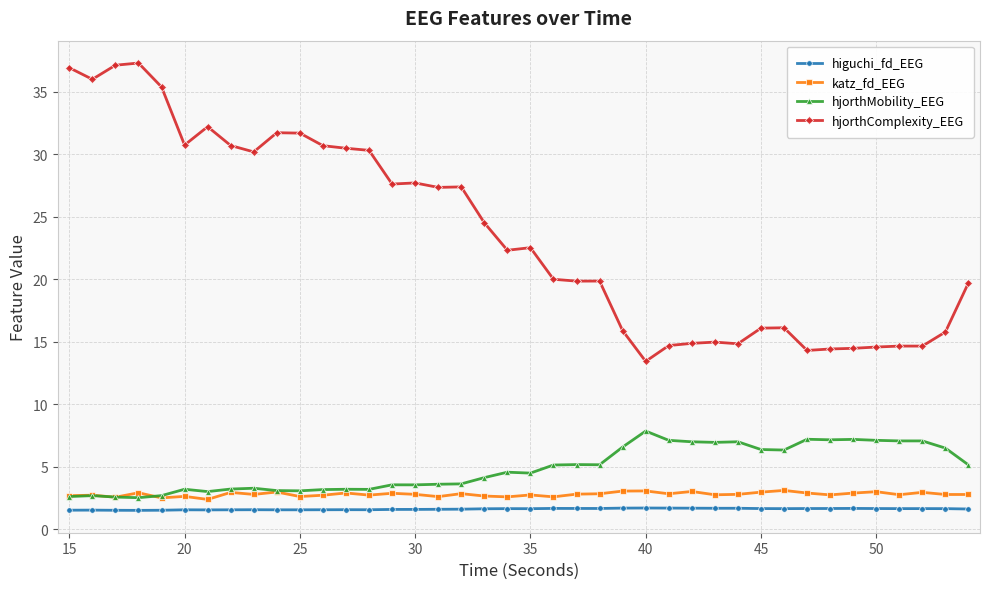

Which series has the largest total across all categories?

hjorthComplexity_EEG